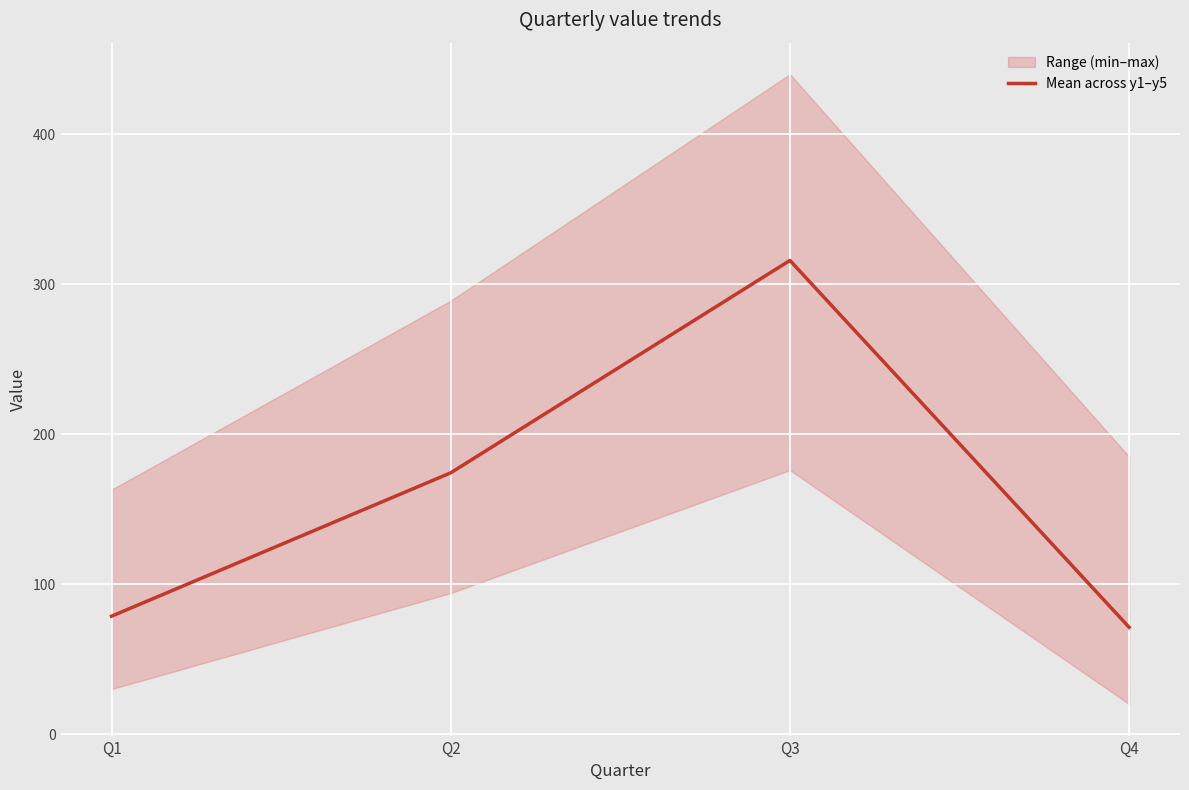

How many lines are shown in the chart?

1